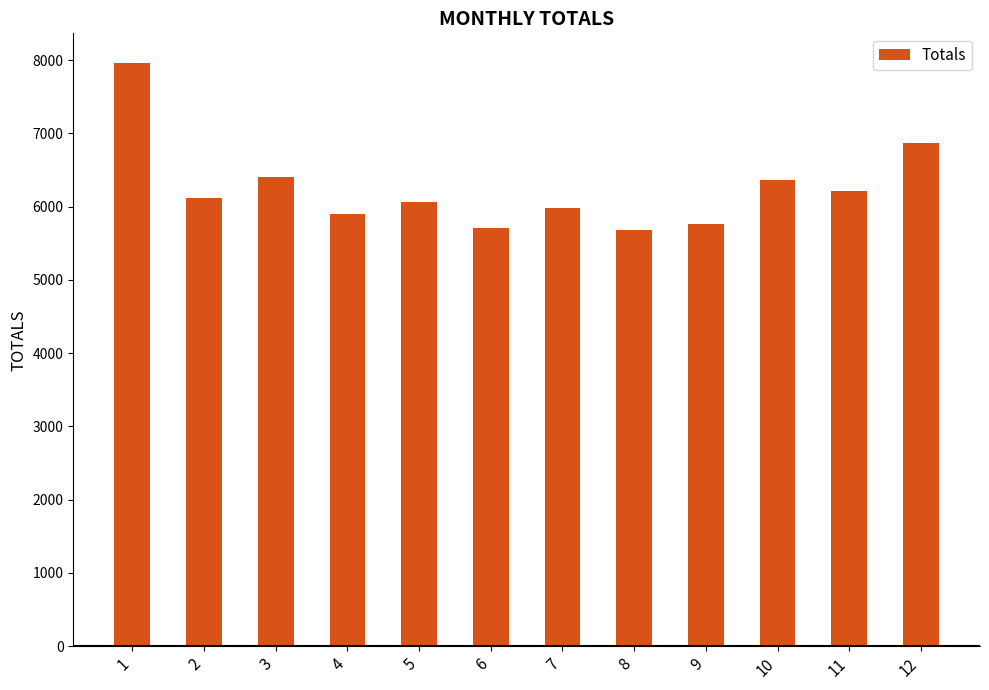

What is the greatest value displayed?

7968